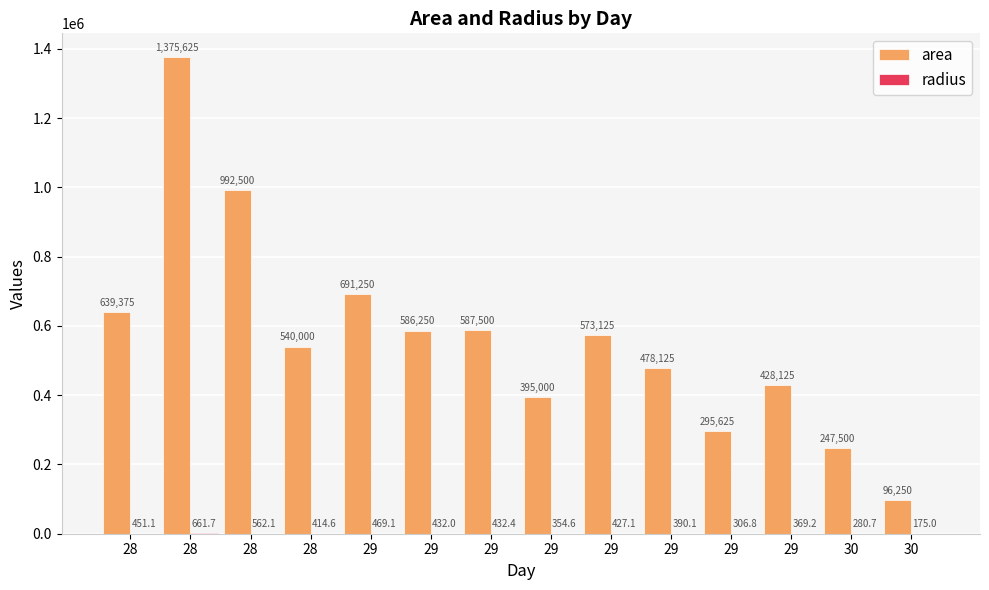

Are the bars horizontal?

No